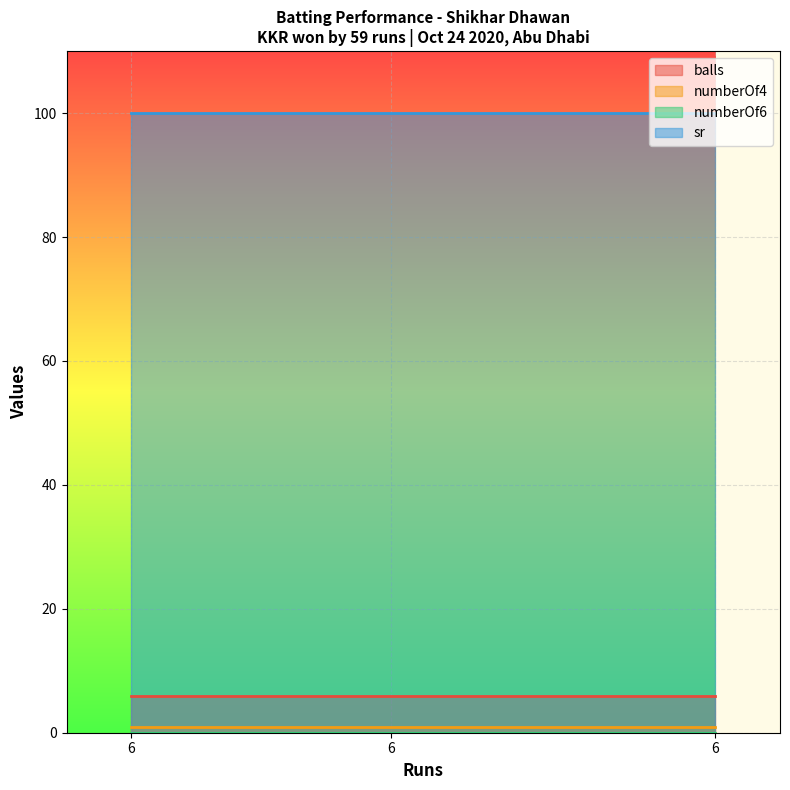

What is the difference between the highest and lowest values at 6?

100